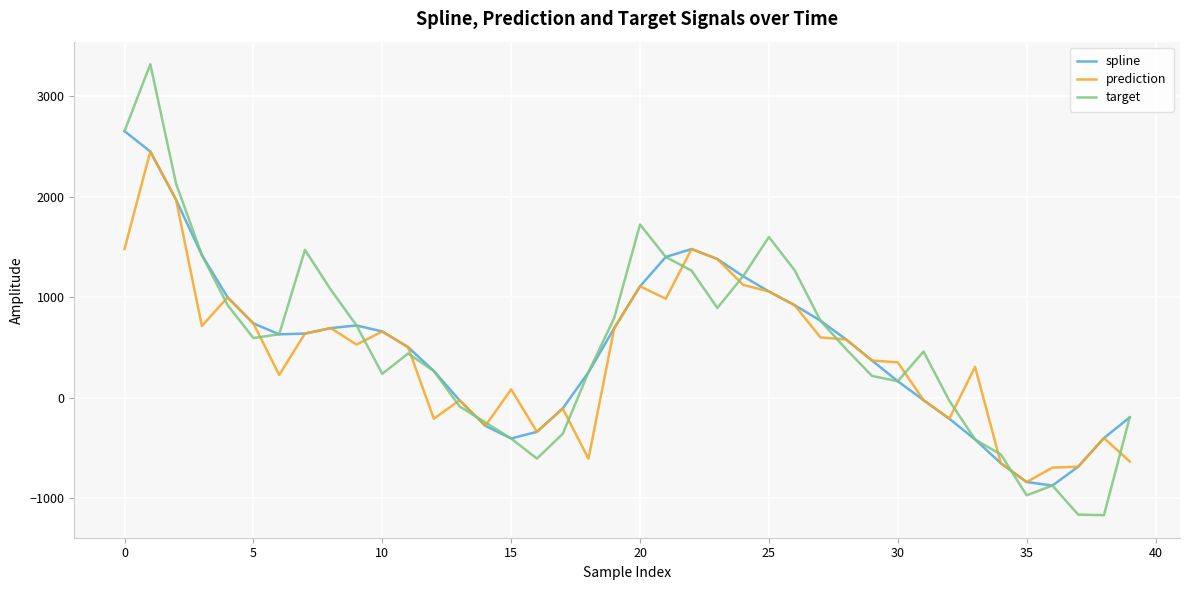

What is the greatest value displayed?

3317.6